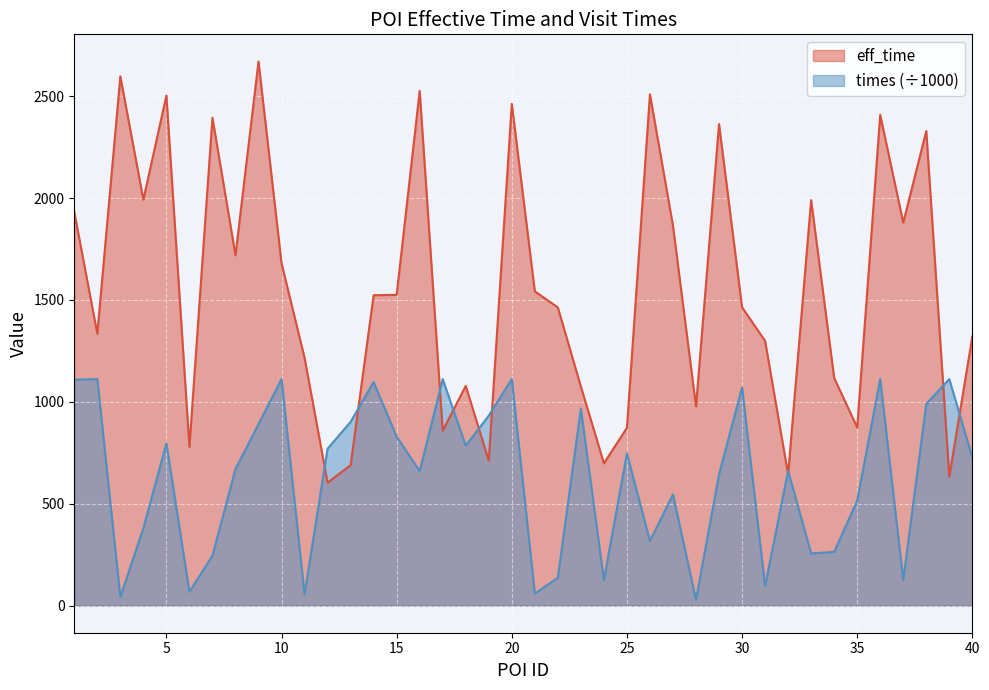

The value of eff_time at 21 is 2266.0. True or false?

False